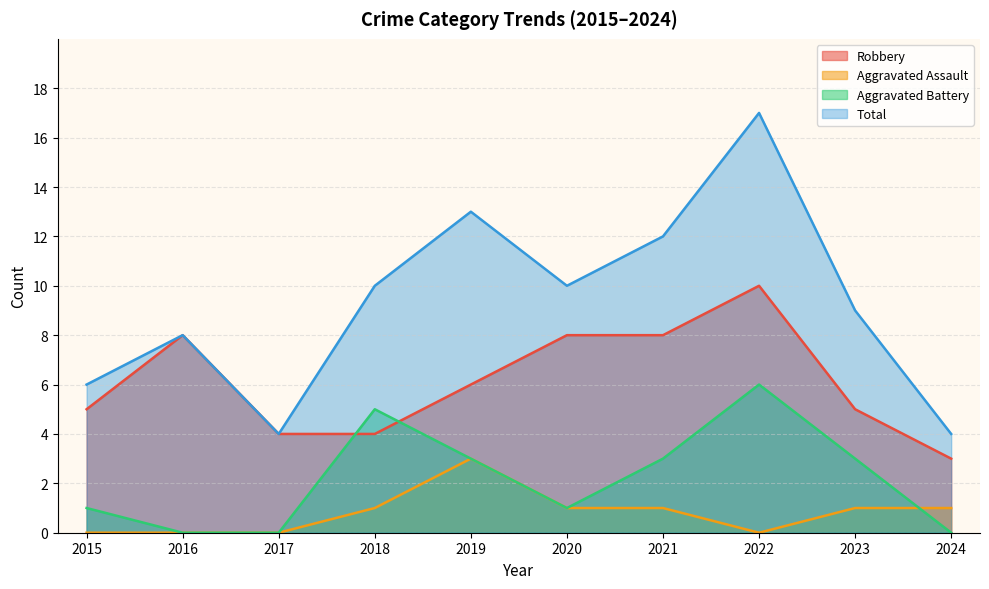

How many data points in Aggravated Assault are less than 1?

4